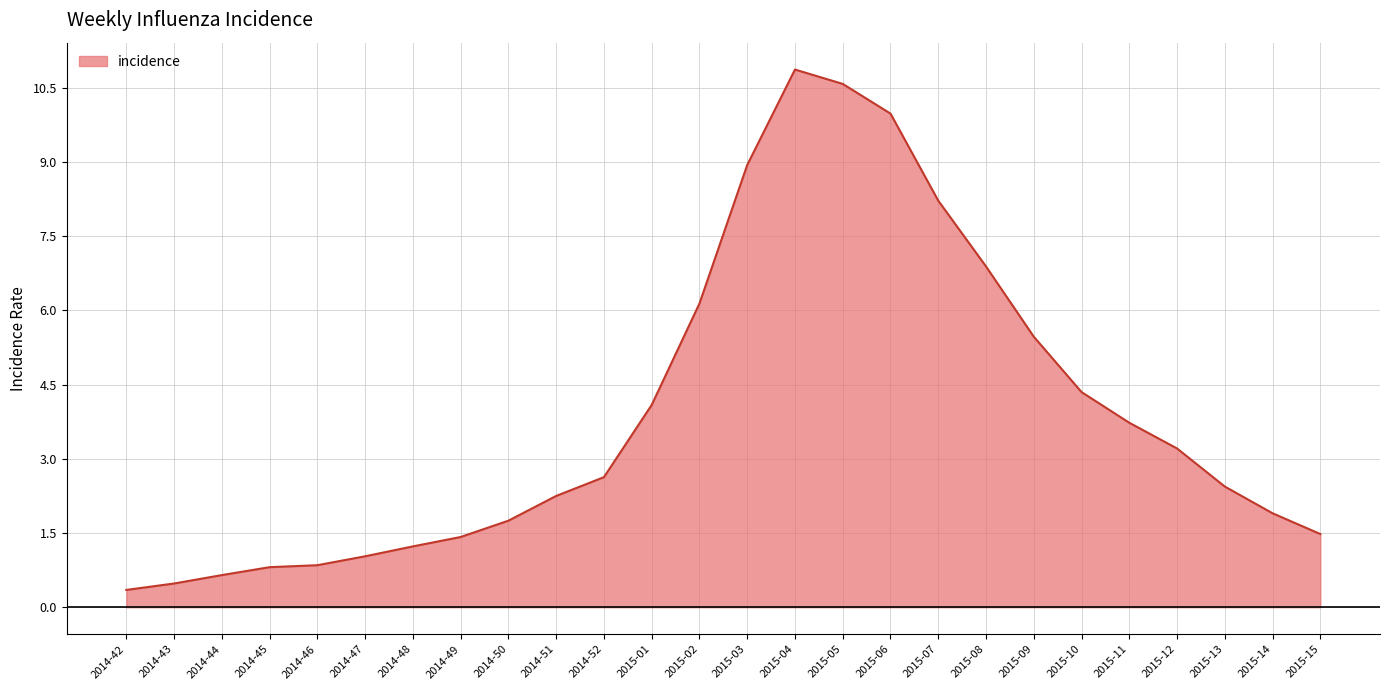

What is the change in value from 2014-43 to 2015-01?

+3.6